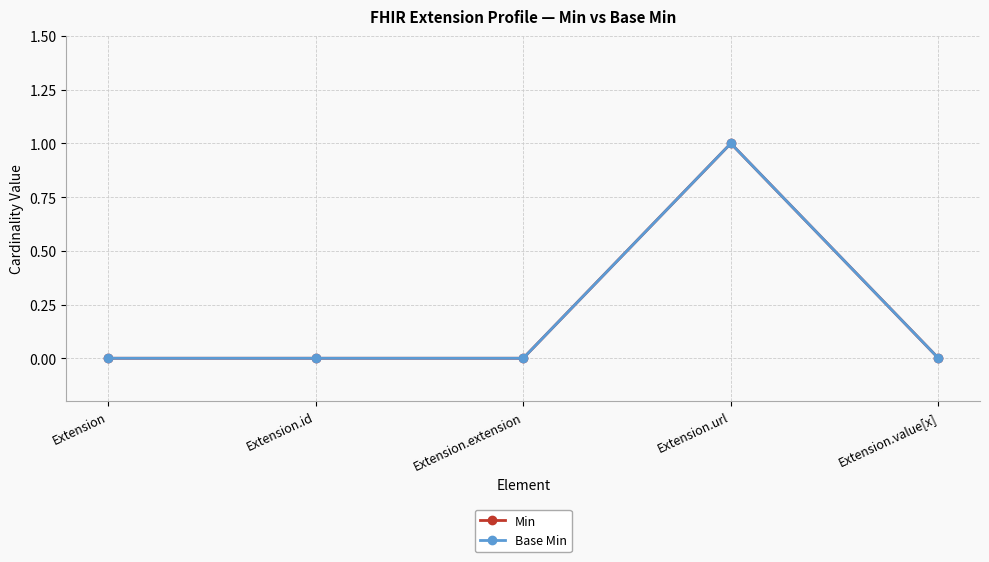

Is this an area chart (filled region under the line)?

No